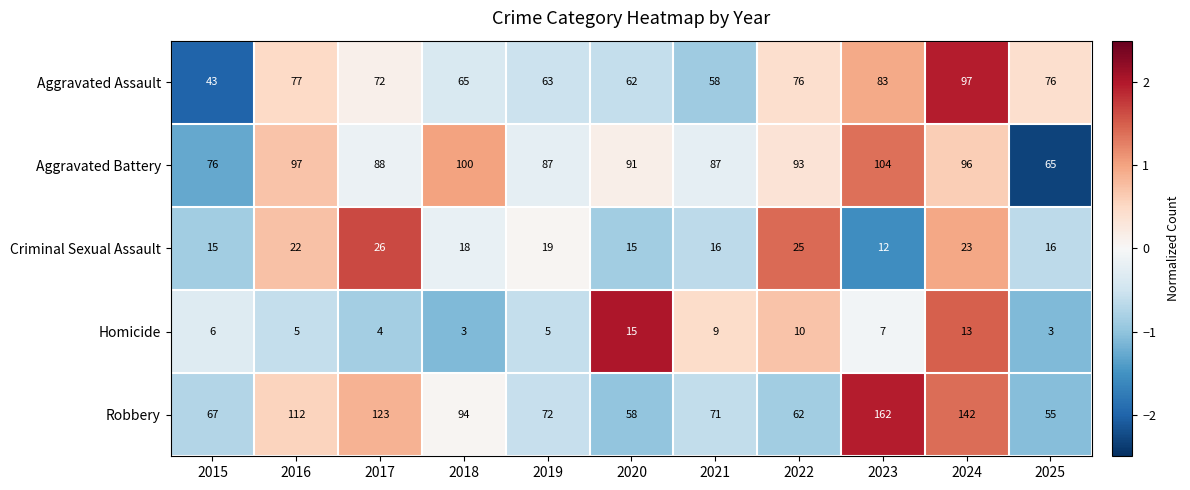

What value does the Criminal Sexual Assault series have at 2022?

25